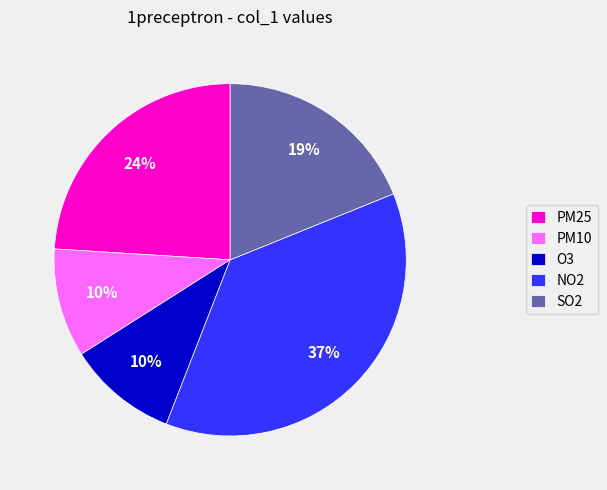

To the nearest percent, what is the average slice percentage?

20%